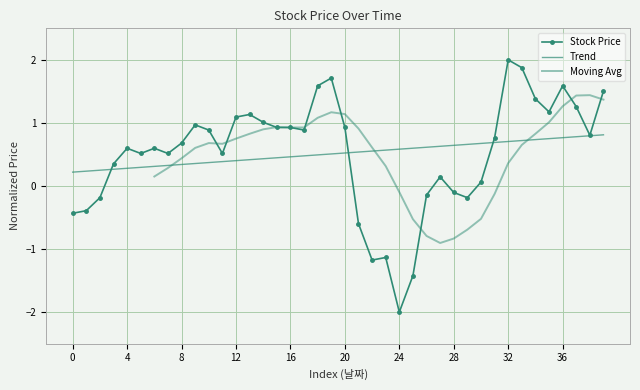

Is it true that the value at 20210722 is 0.5?

False